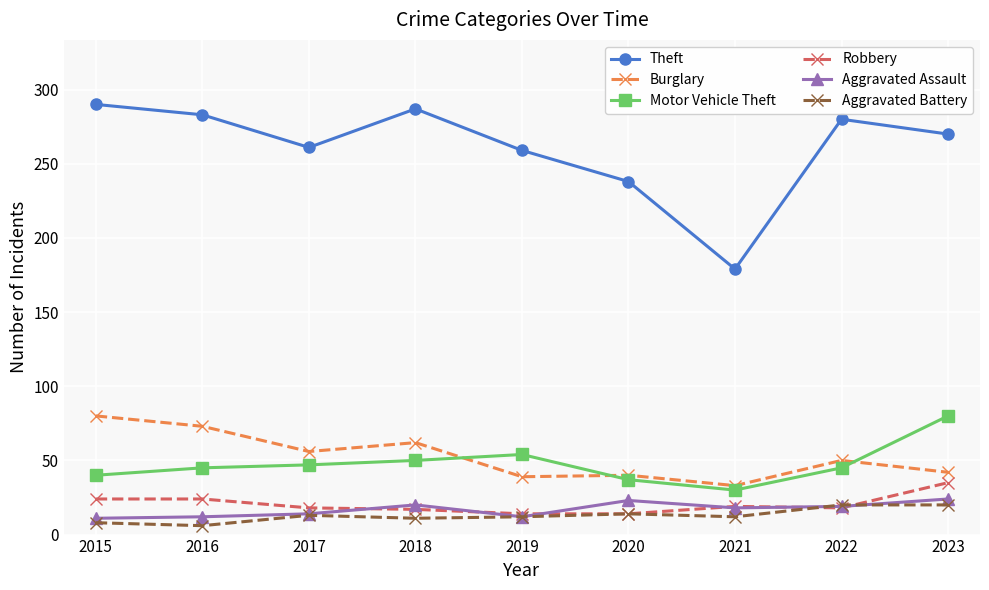

How many lines are shown in the chart?

6